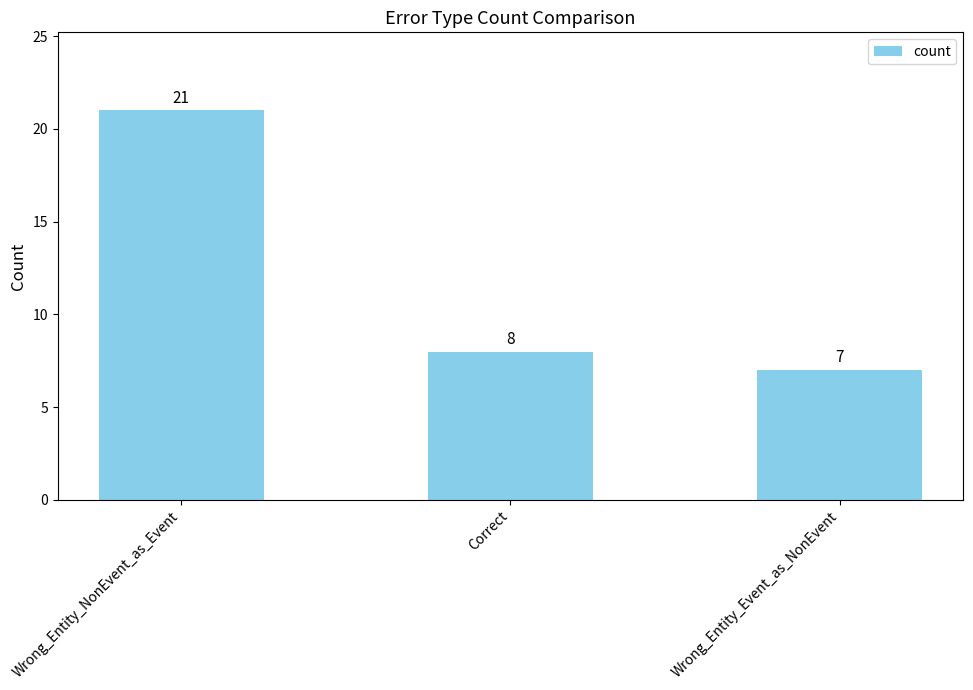

What is the change in value from Wrong_Entity_NonEvent_as_Event to Correct?

-13